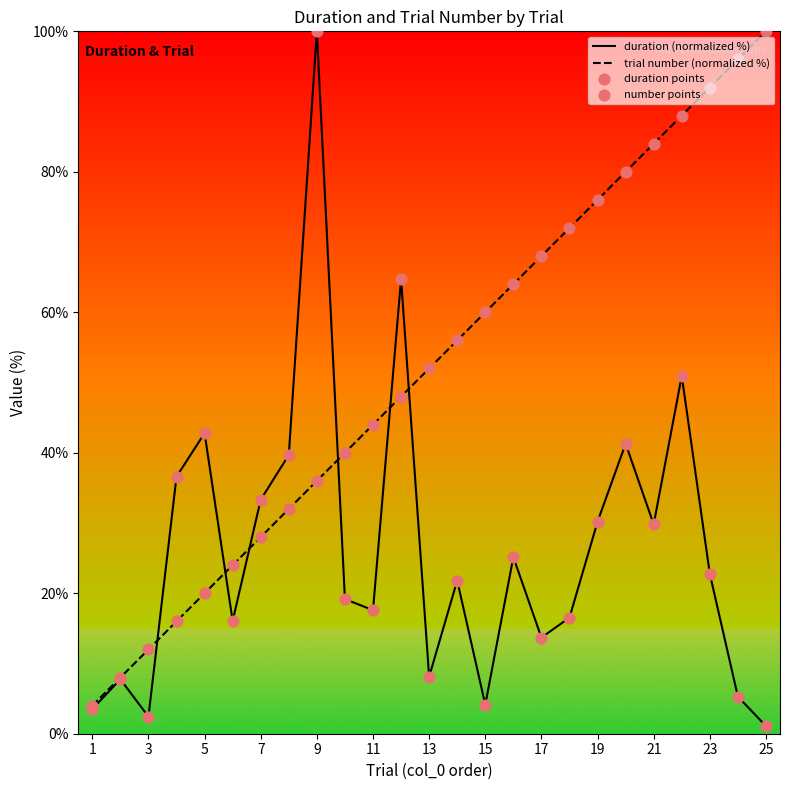

Which series reaches the minimum Y coordinate?

duration (normalized %)